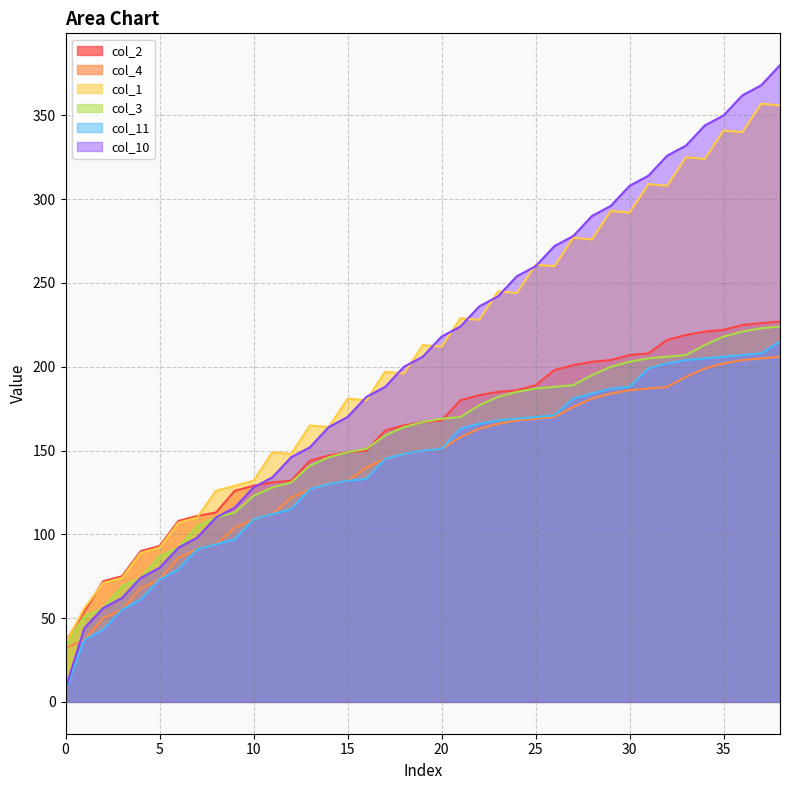

Where does the col_11 series first go above 150?

20